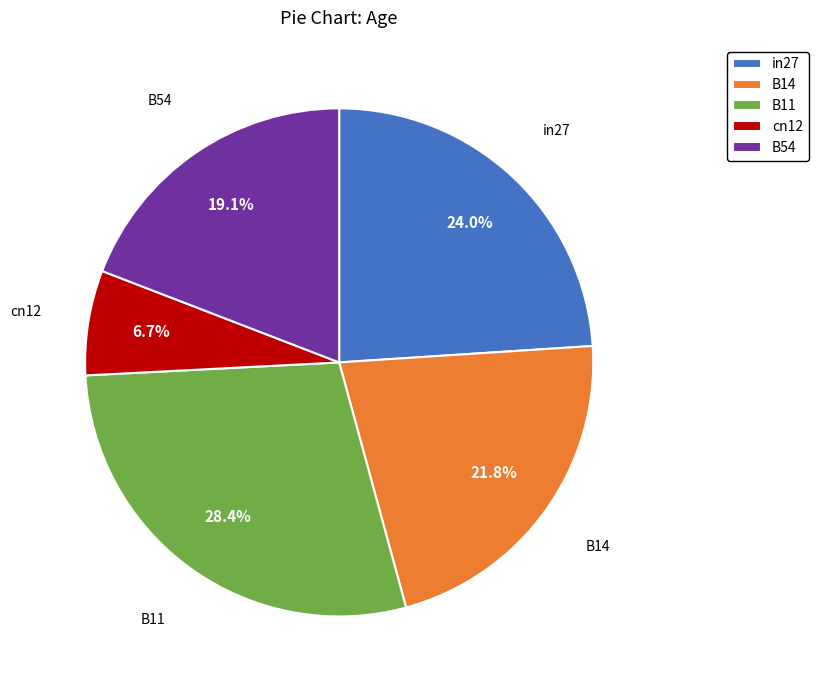

What percentage is the B14 slice, to the nearest percent?

22%